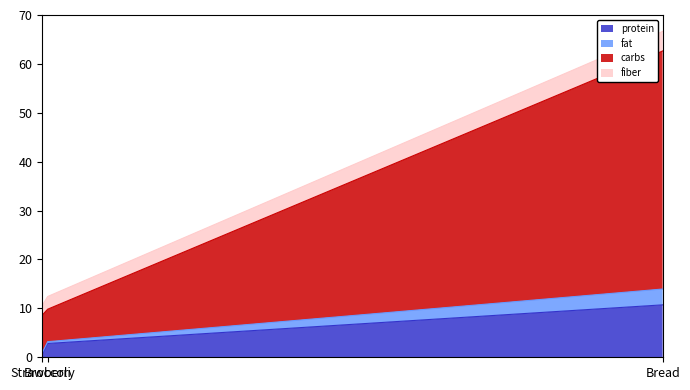

How many data points in protein are above 2?

2